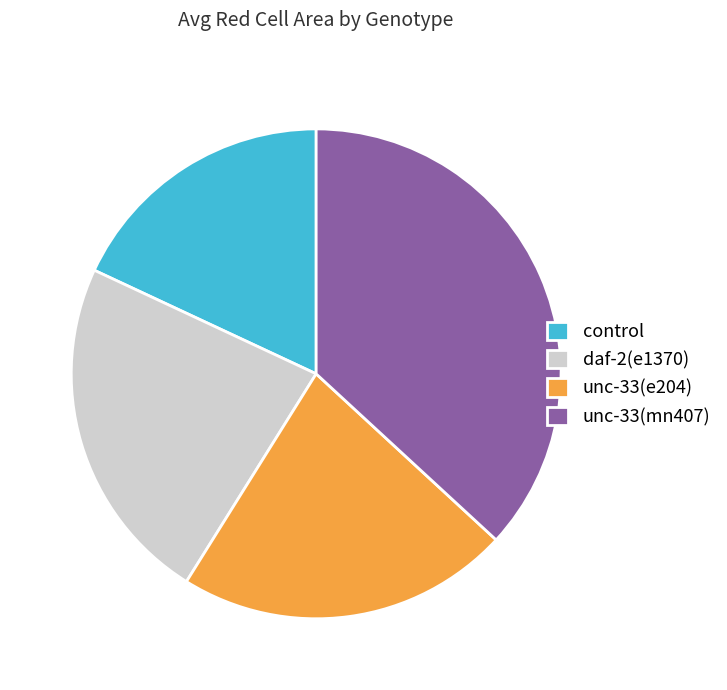

Is the sum of unc-33(mn407) and unc-33(e204) greater than half?

Yes